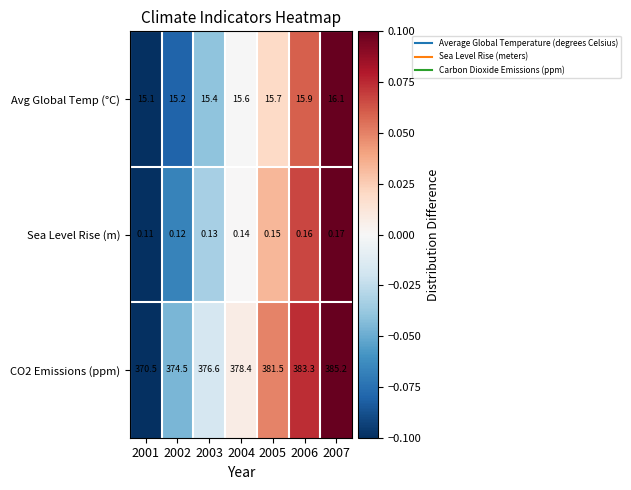

Is the value of CO2 Emissions (ppm) at 2007 greater than the value of Sea Level Rise (m) at 2006?

Yes